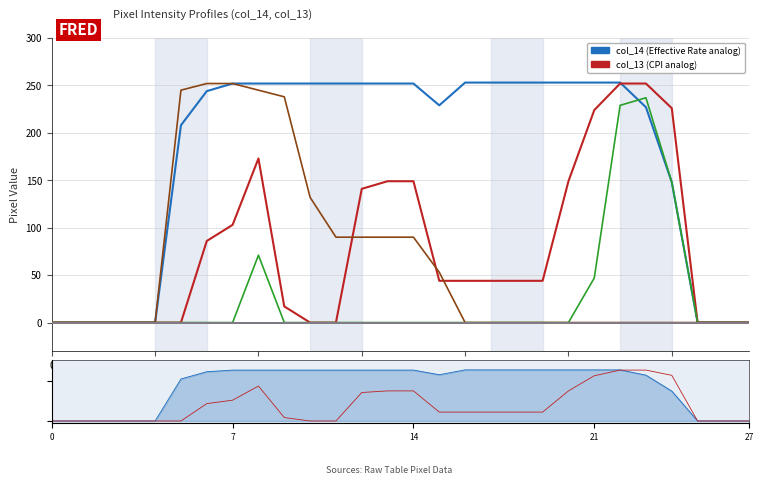

How many categories are shown in the chart?

28